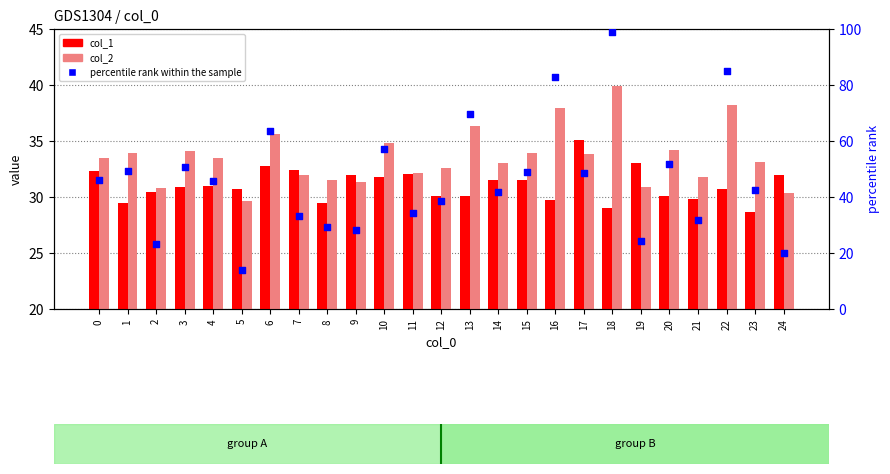

What is the total value across all series at 15?

114.4